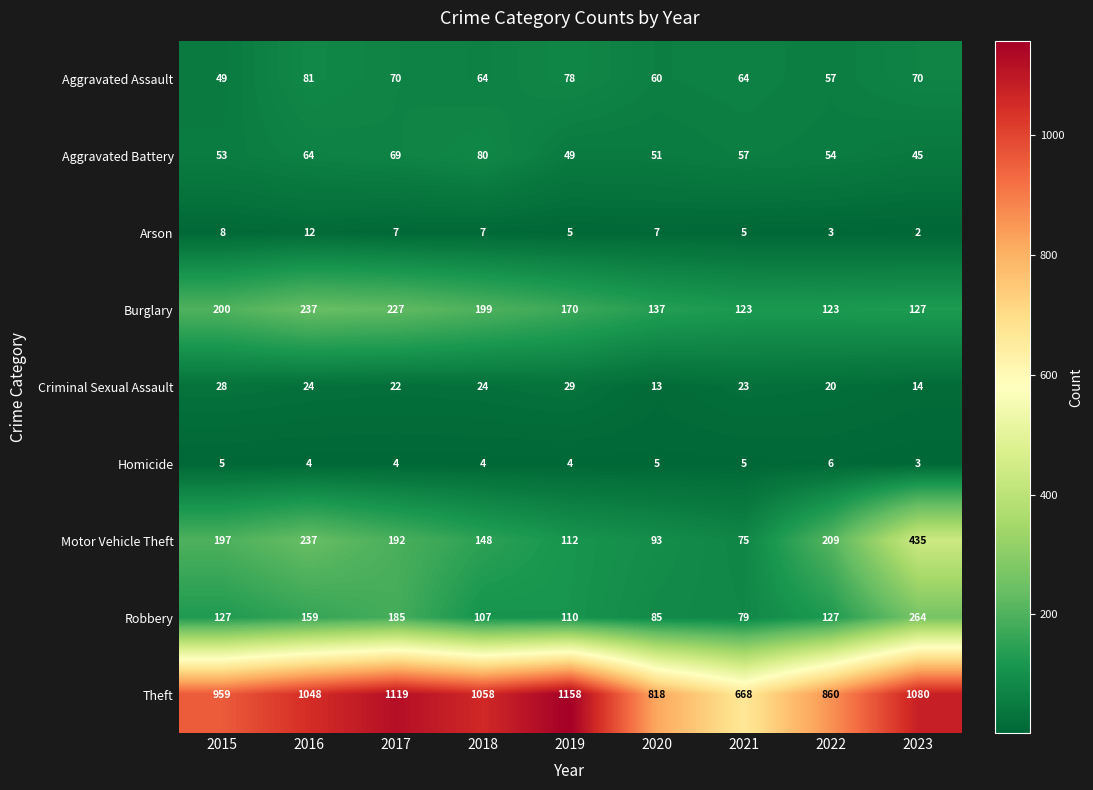

How many categories are shown in the chart?

9